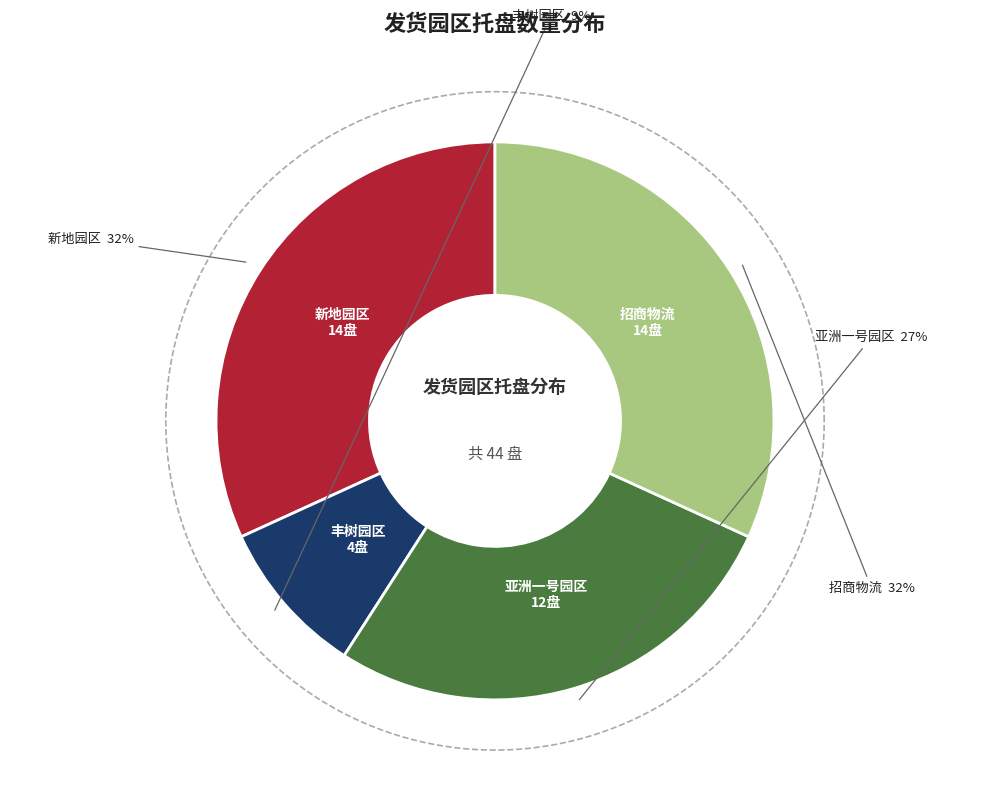

True or false: 丰树园区 accounts for 9% of the total.

True